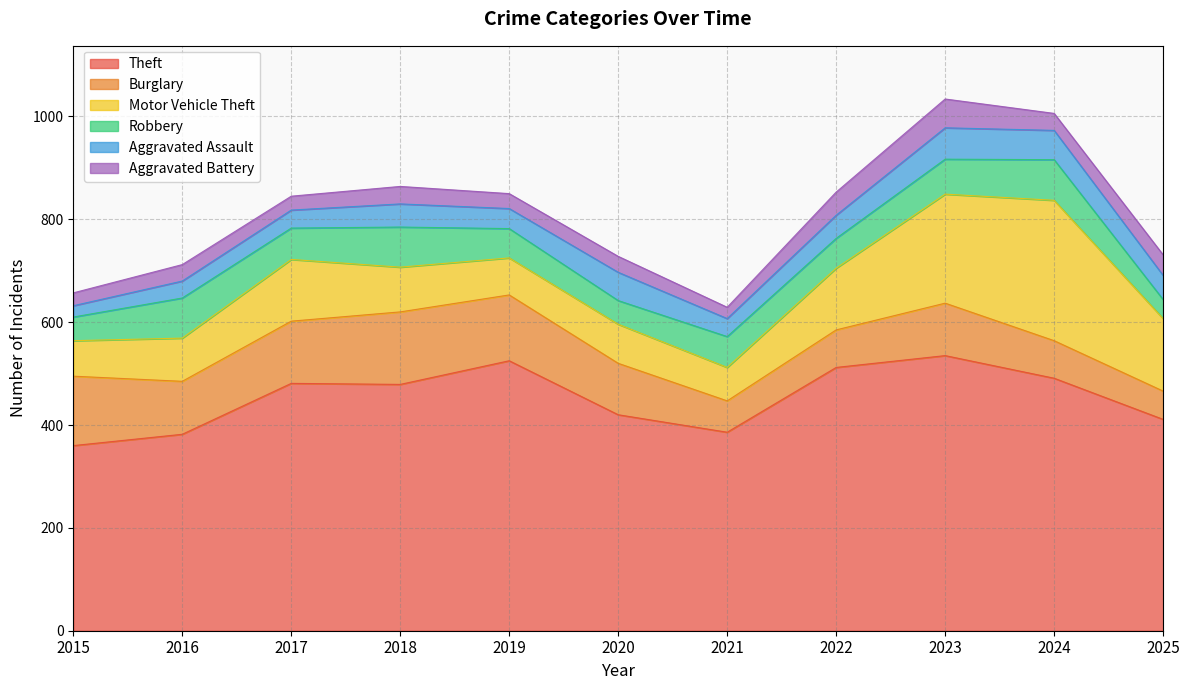

How many lines are shown in the chart?

6